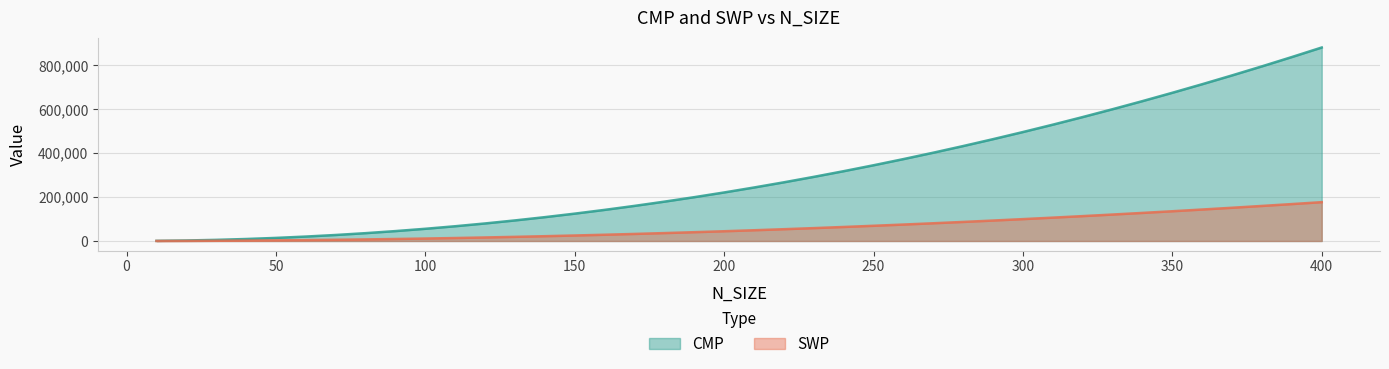

True or false: SWP has more than 1 points higher than both neighbors.

False